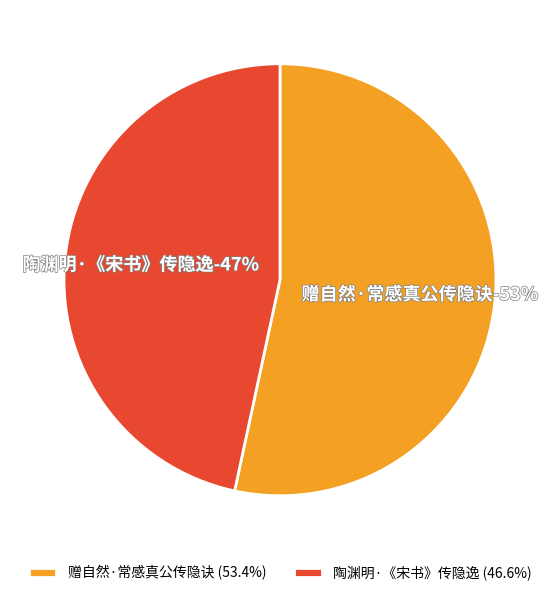

Which category has the biggest portion of the pie?

赠自然·常感真公传隐诀